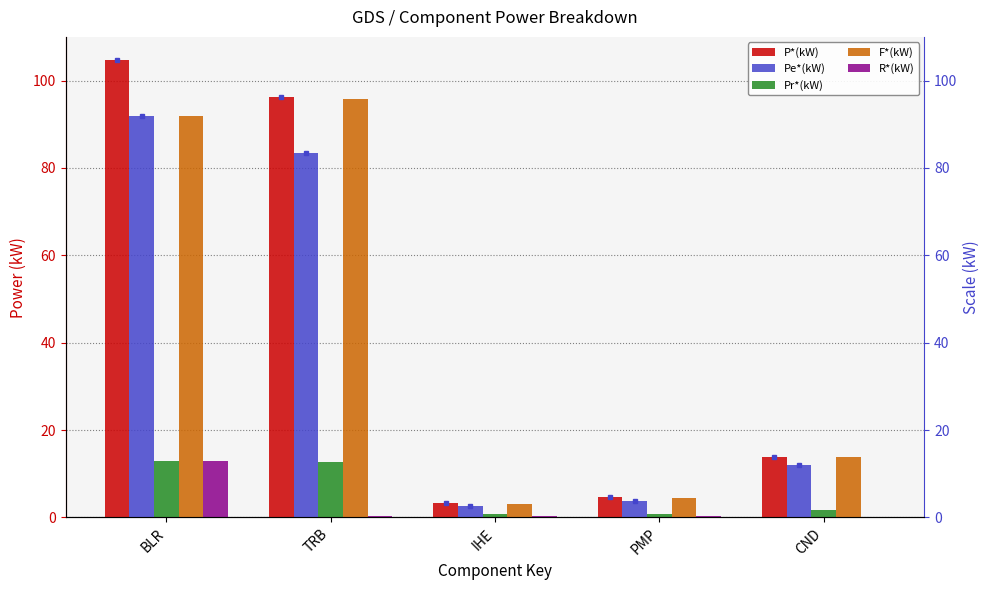

What are all the series names shown in the legend?

P*(kW), Pe*(kW), Pr*(kW), F*(kW), R*(kW)